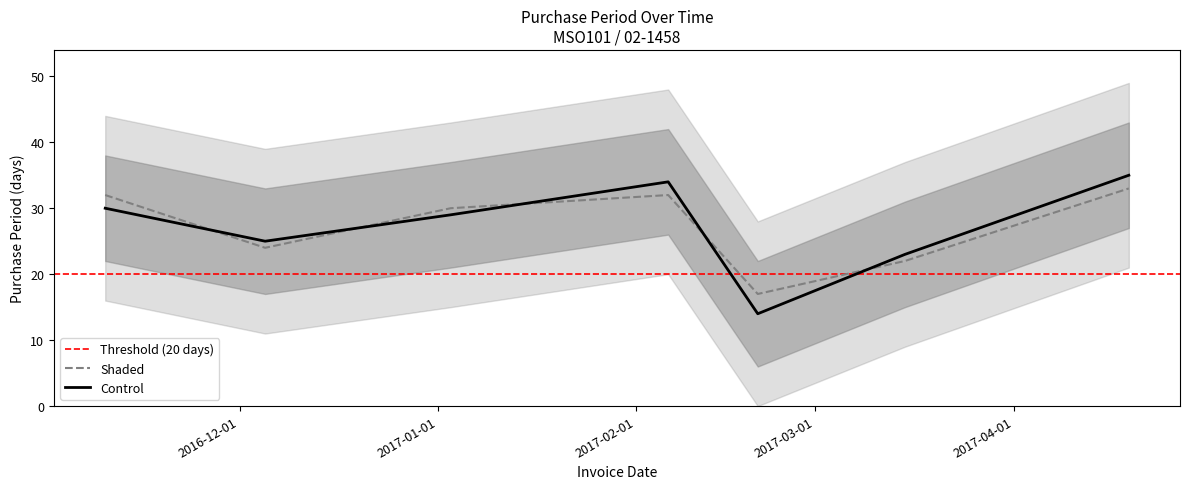

Rank the categories by value from highest to lowest.

2017-04-19, 2017-02-06, 2016-11-10, 2017-01-03, 2016-12-05, 2017-03-15, 2017-02-20